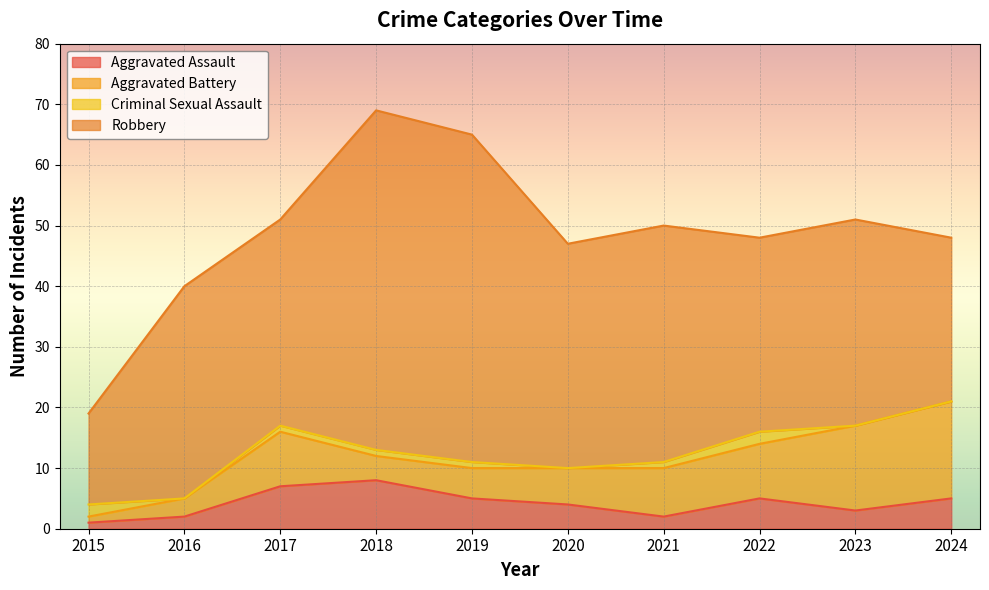

What is the value of the Robbery point at the 5th from the left?

54